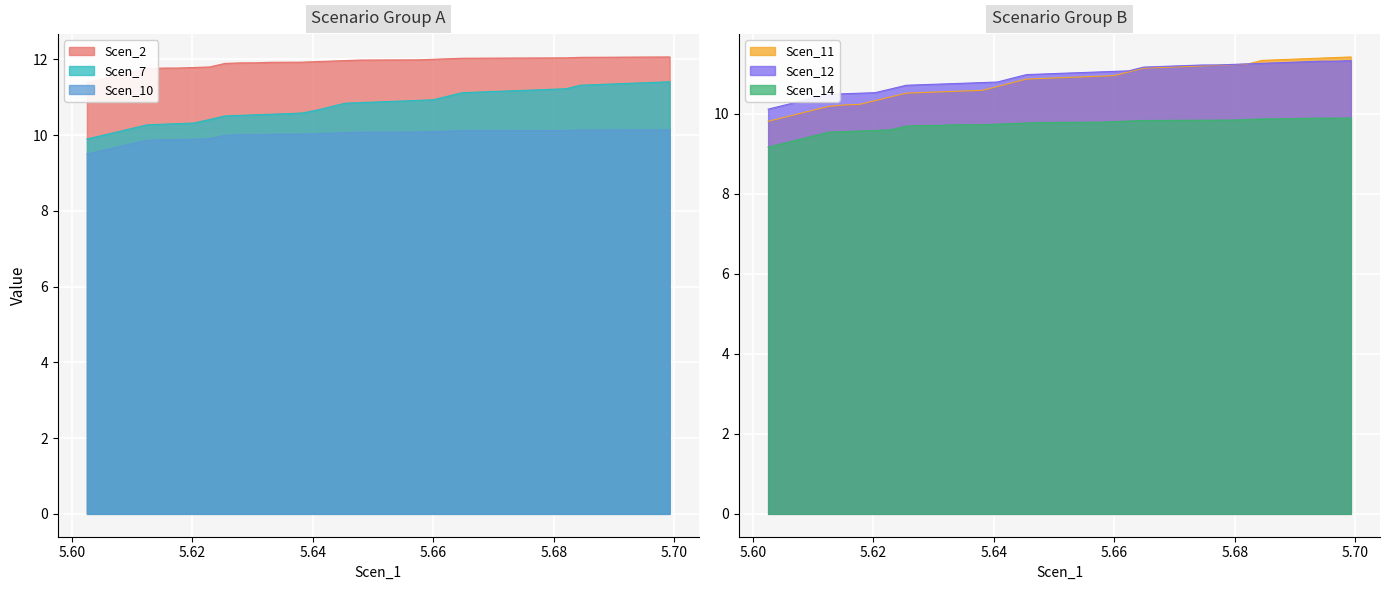

What is the maximum value for Scen_10?

10.1